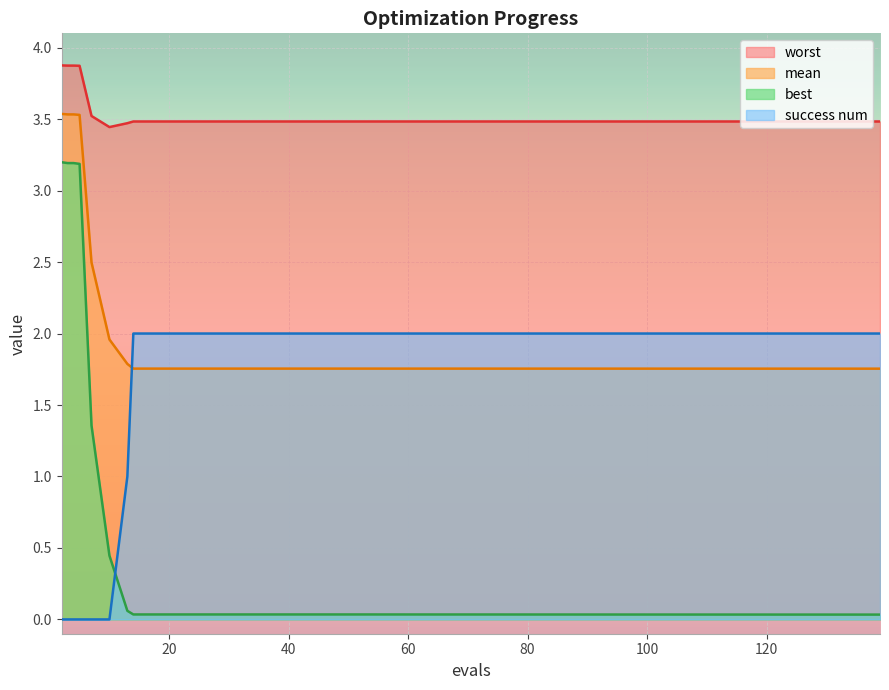

At which category is the sum across all series the highest?

2